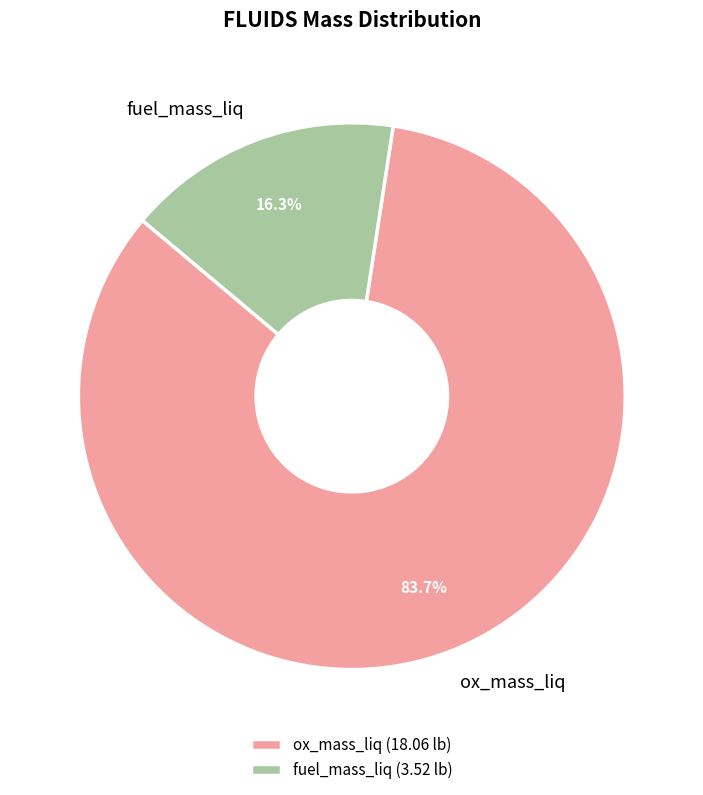

The fuel_mass_liq slice represents 26% of the pie. True or false?

False